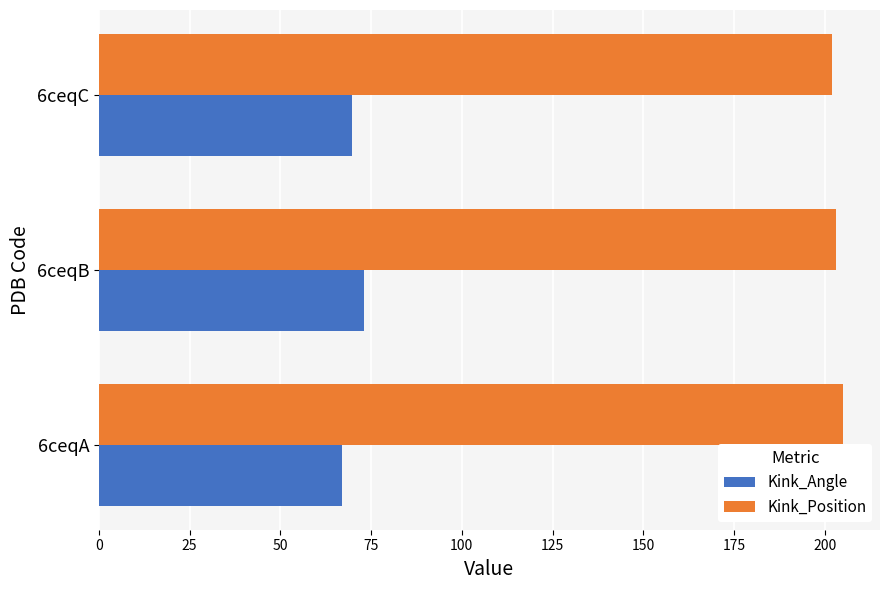

At how many categories does at least one series exceed 134?

3